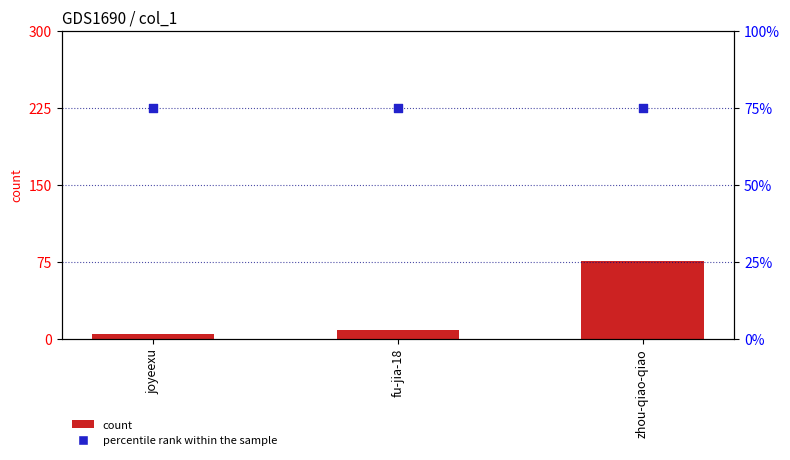

At which category is the sum across all series the highest?

zhou-qiao-qiao